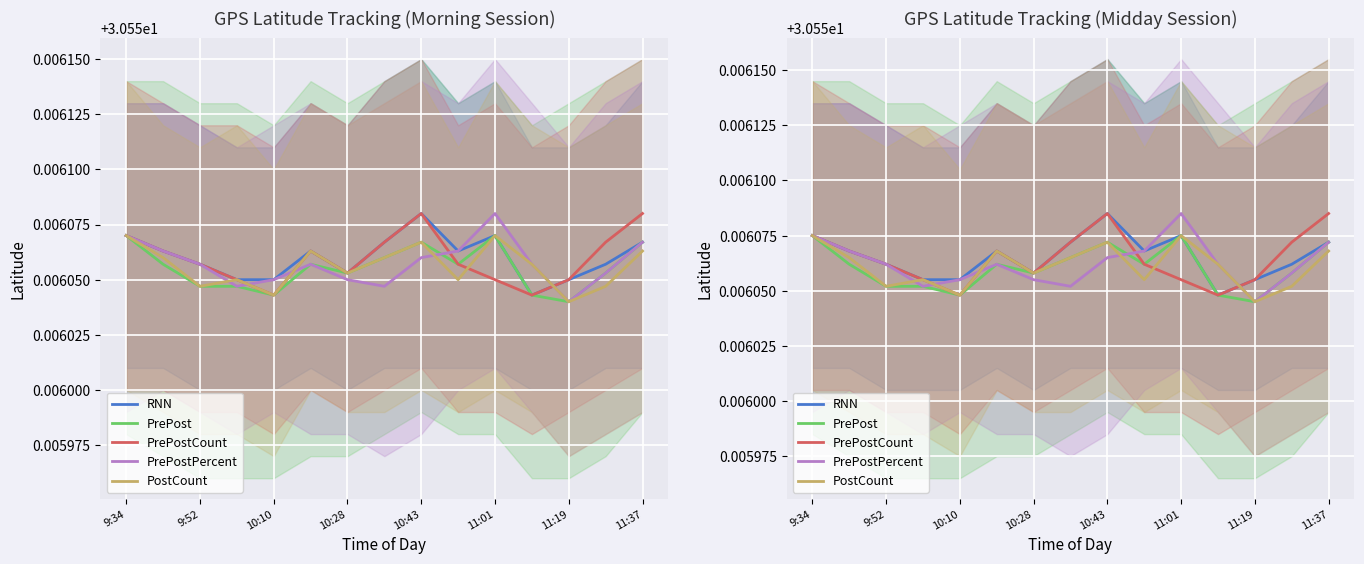

Which series has the largest total across all categories?

RNN